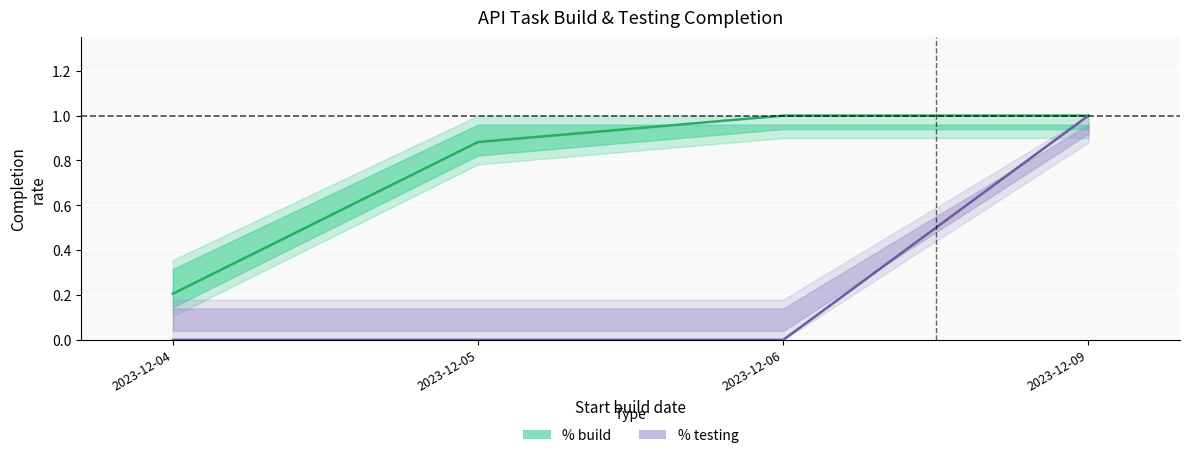

Rank the categories by % build (mean) value from highest to lowest.

2023-12-06, 2023-12-09, 2023-12-05, 2023-12-04